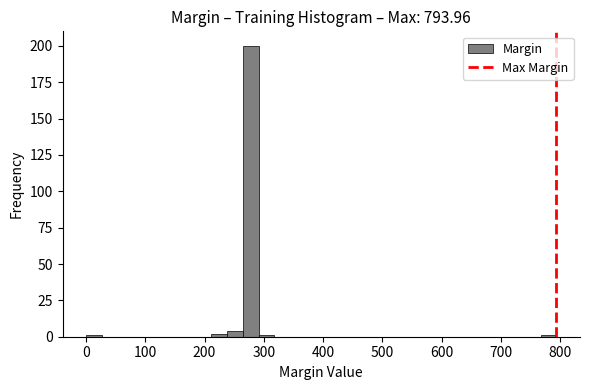

Around what value on the x-axis is the tallest bar? Give the approximate position of its centre, as read against the axis.

280